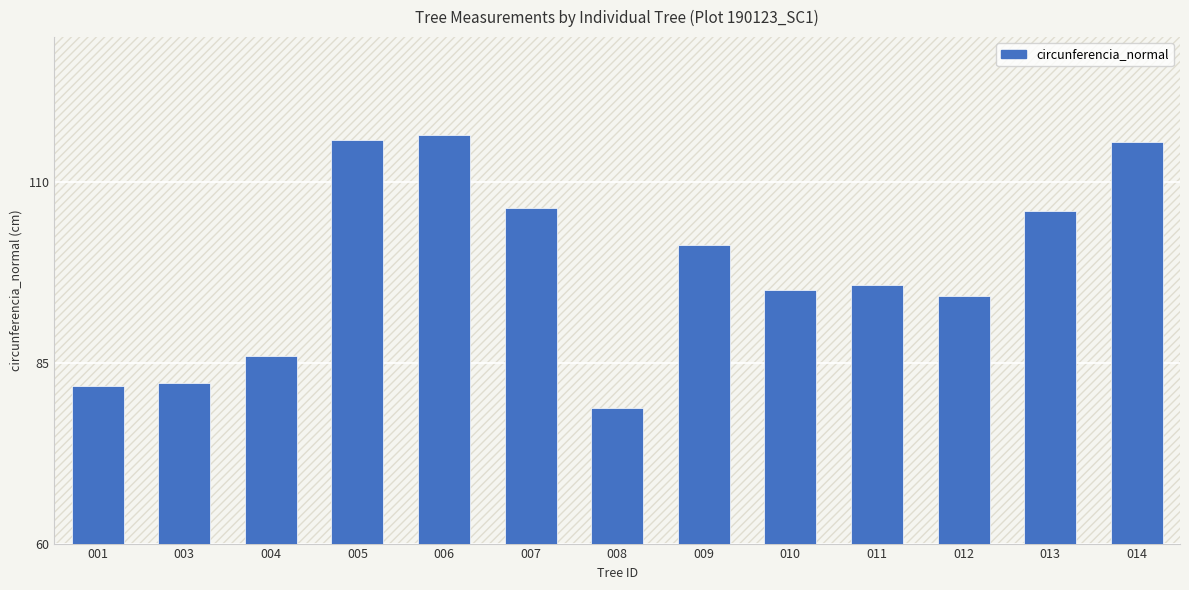

Are the bars horizontal?

No